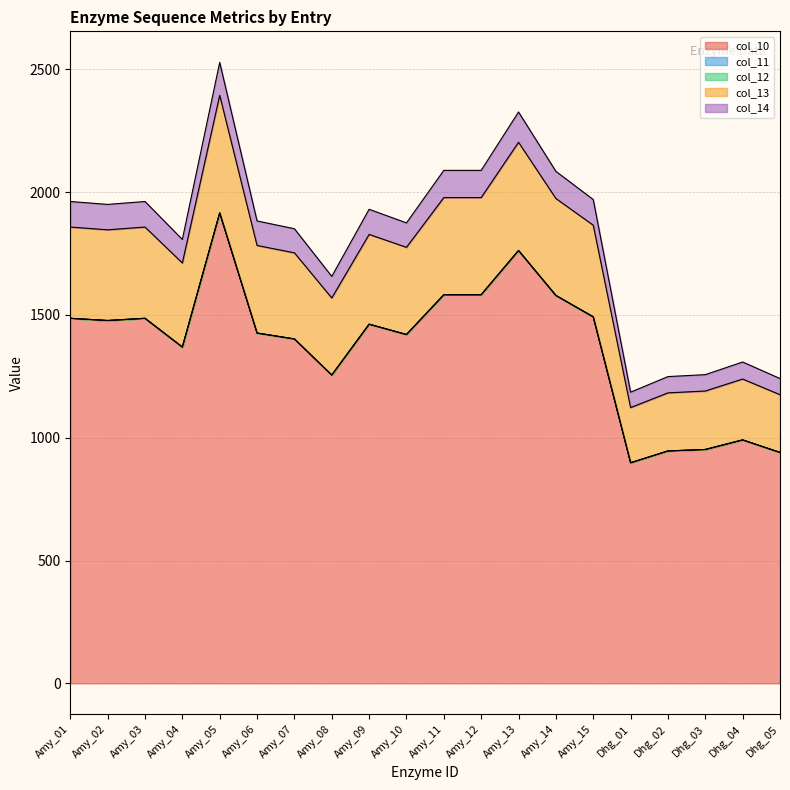

What is the label of the 16th point from the right?

Amy_05